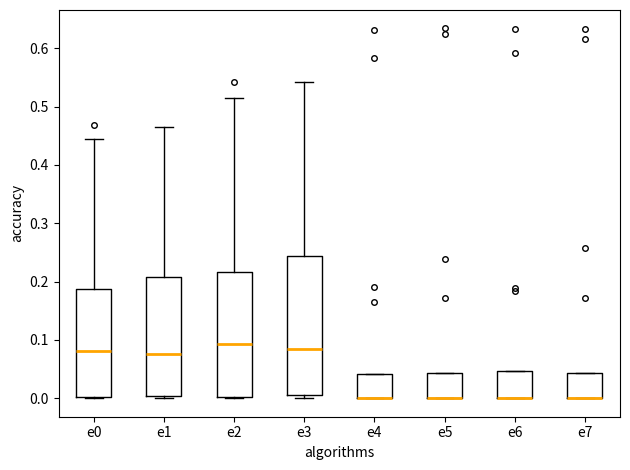

Reading left to right, transcribe this box plot: for each box, give where its median line is, the range the box spans, and where its two whiskers end, as read against the y-axis. The values are not printed on the chart, so give them approximately, as read against the axis.

e0: median 0.08, box 0.00 to 0.19, whiskers 0.00 to 0.44
e1: median 0.08, box 0.00 to 0.21, whiskers 0.00 (just below the box's lower edge) to 0.46
e2: median 0.09, box 0.00 to 0.22, whiskers 0.00 to 0.52
e3: median 0.08, box 0.01 to 0.24, whiskers 0.00 to 0.54
e4: median 0.00 (drawn on the box's lower edge), box 0.00 to 0.04, whiskers 0.00 to 0.04
e5: median 0.00 (drawn on the box's lower edge), box 0.00 to 0.04, whiskers 0.00 to 0.04
e6: median 0.00 (drawn on the box's lower edge), box 0.00 to 0.05, whiskers 0.00 to 0.05
e7: median 0.00 (drawn on the box's lower edge), box 0.00 to 0.04, whiskers 0.00 to 0.04